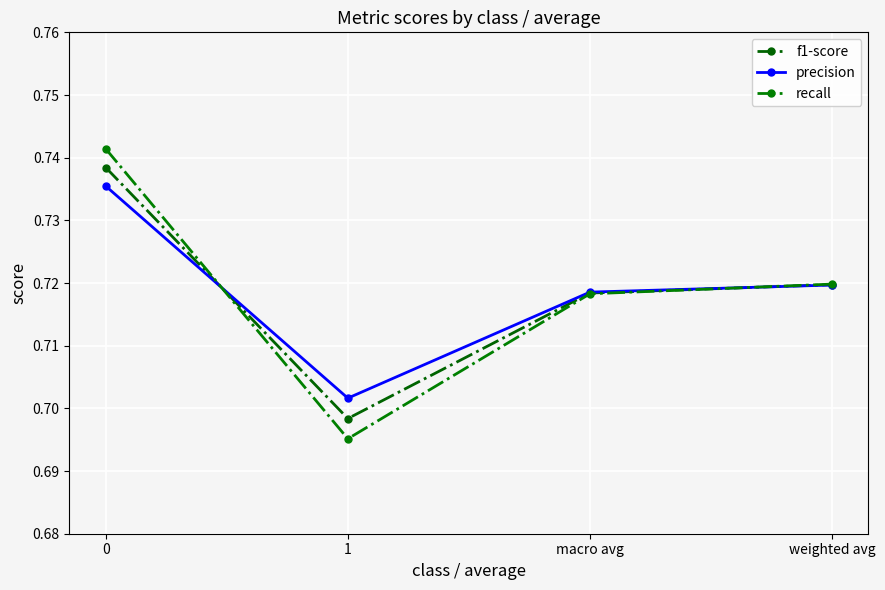

Is this an area chart (filled region under the line)?

No